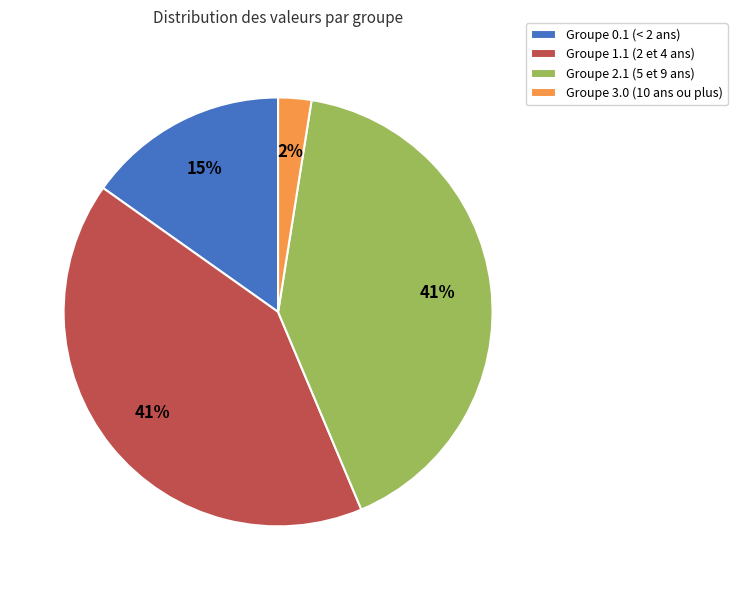

What percentage is the Groupe 2.1 (5 et 9 ans) slice, to the nearest percent?

41%